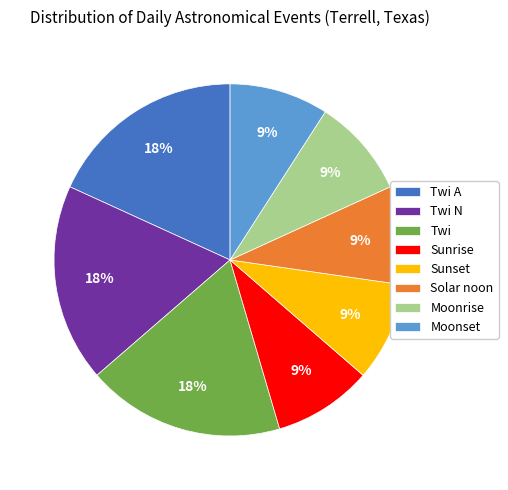

Approximately how many times larger is the value at Sunrise compared to Sunset?

1.0